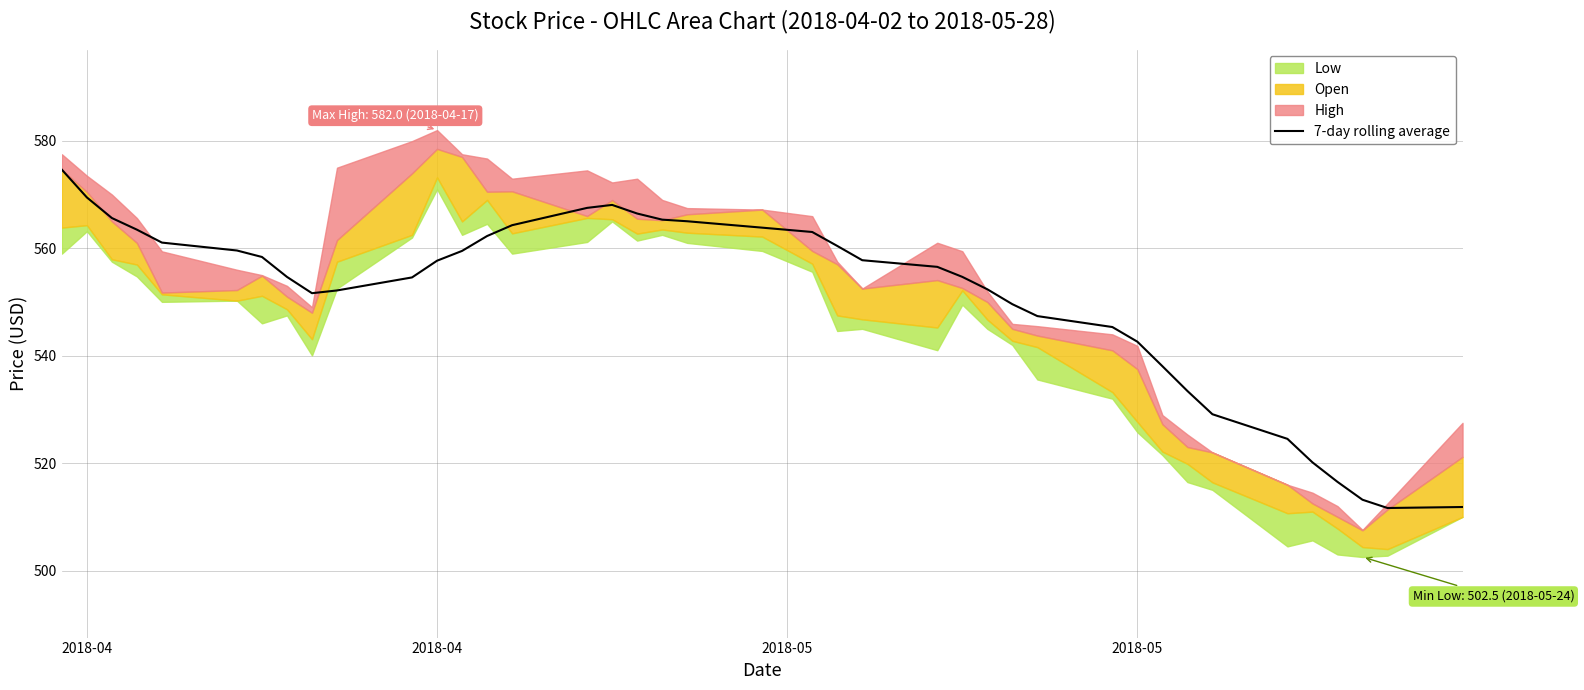

Where is the data nearest to the value 543?

2018-05